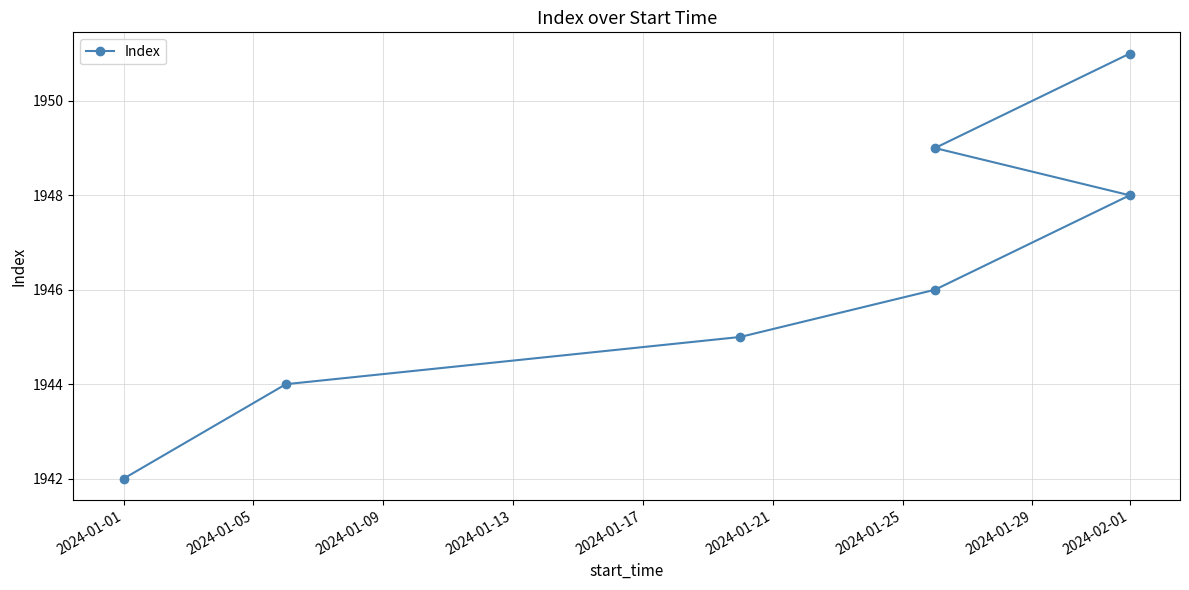

Approximately how many times larger is the value at 2024-01-17 compared to 2024-01-13?

1.0